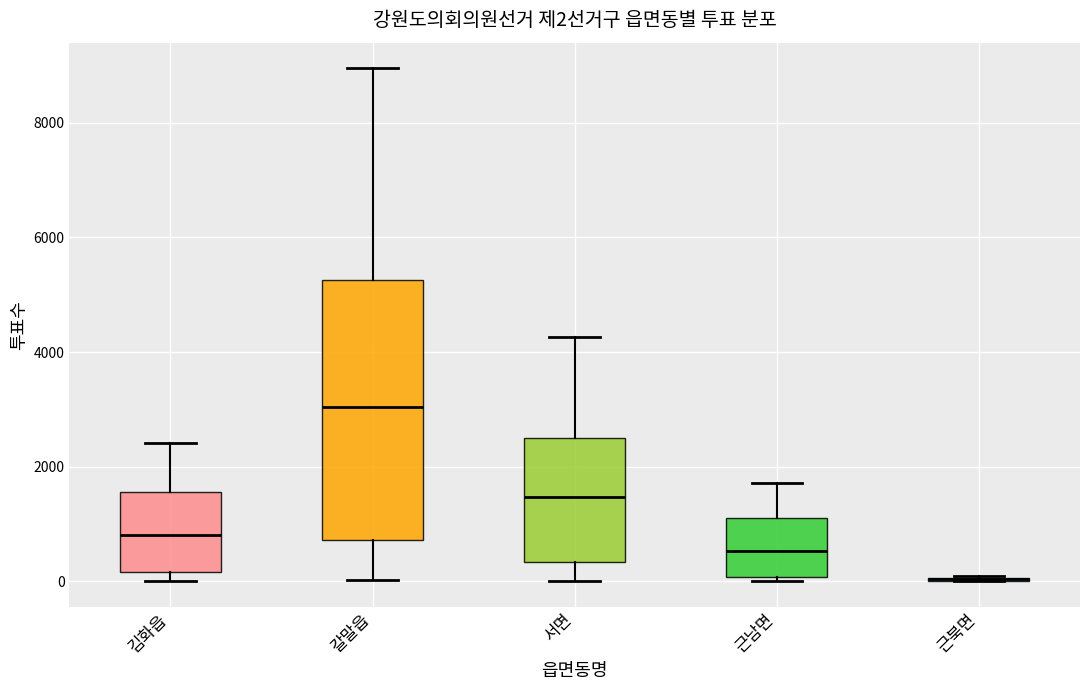

Which box is the tallest, from its lower edge to its upper edge?

갈말읍